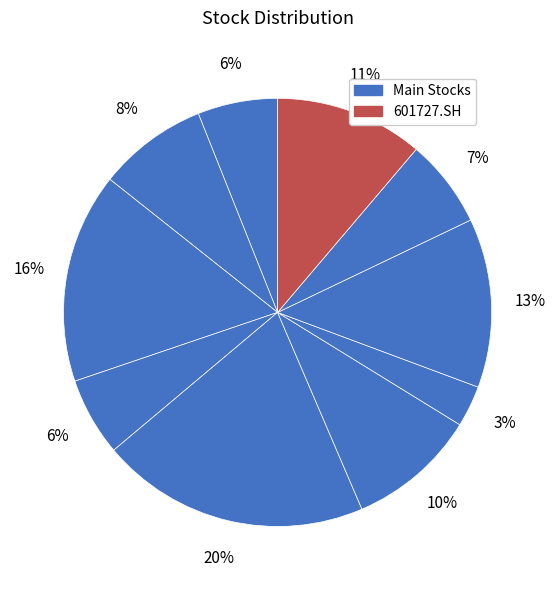

How many slices are in this pie chart?

10